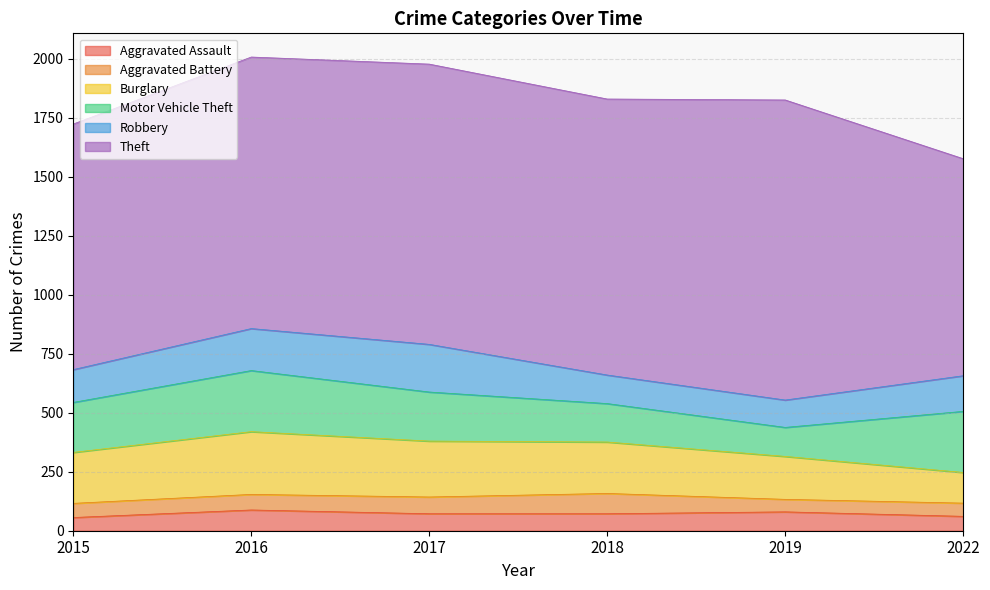

Which label corresponds to the smallest value in the chart?

2019